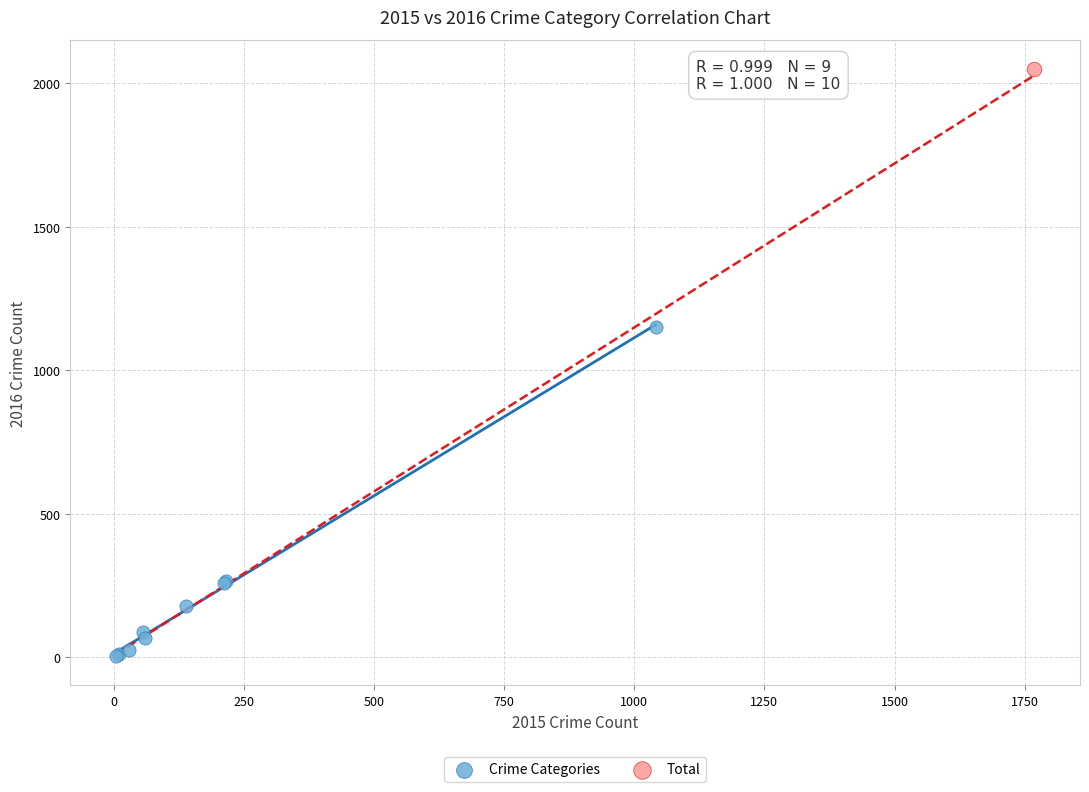

What are all the series names shown in the legend?

Crime Categories, Total